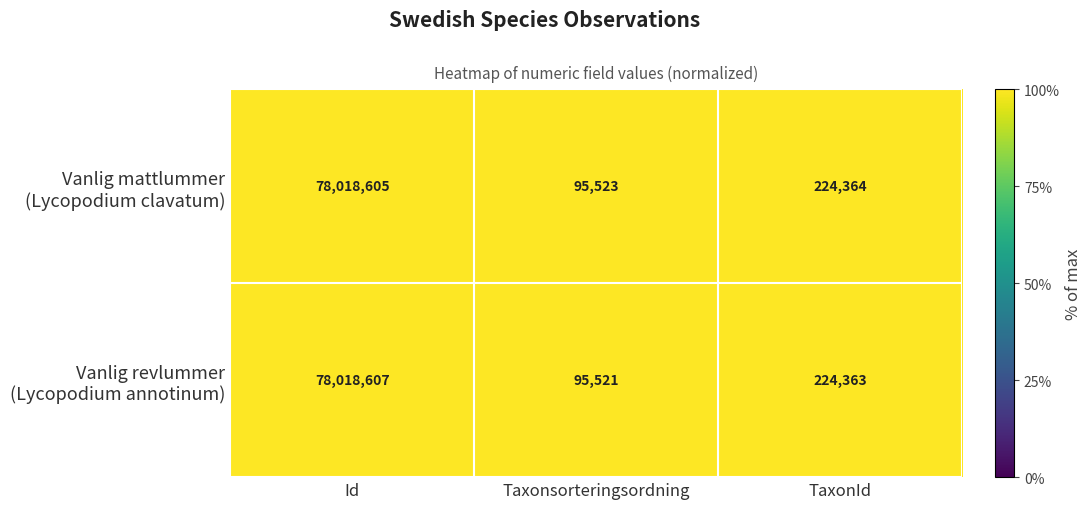

At which category does the chart reach its minimum across all series?

Taxonsorteringsordning